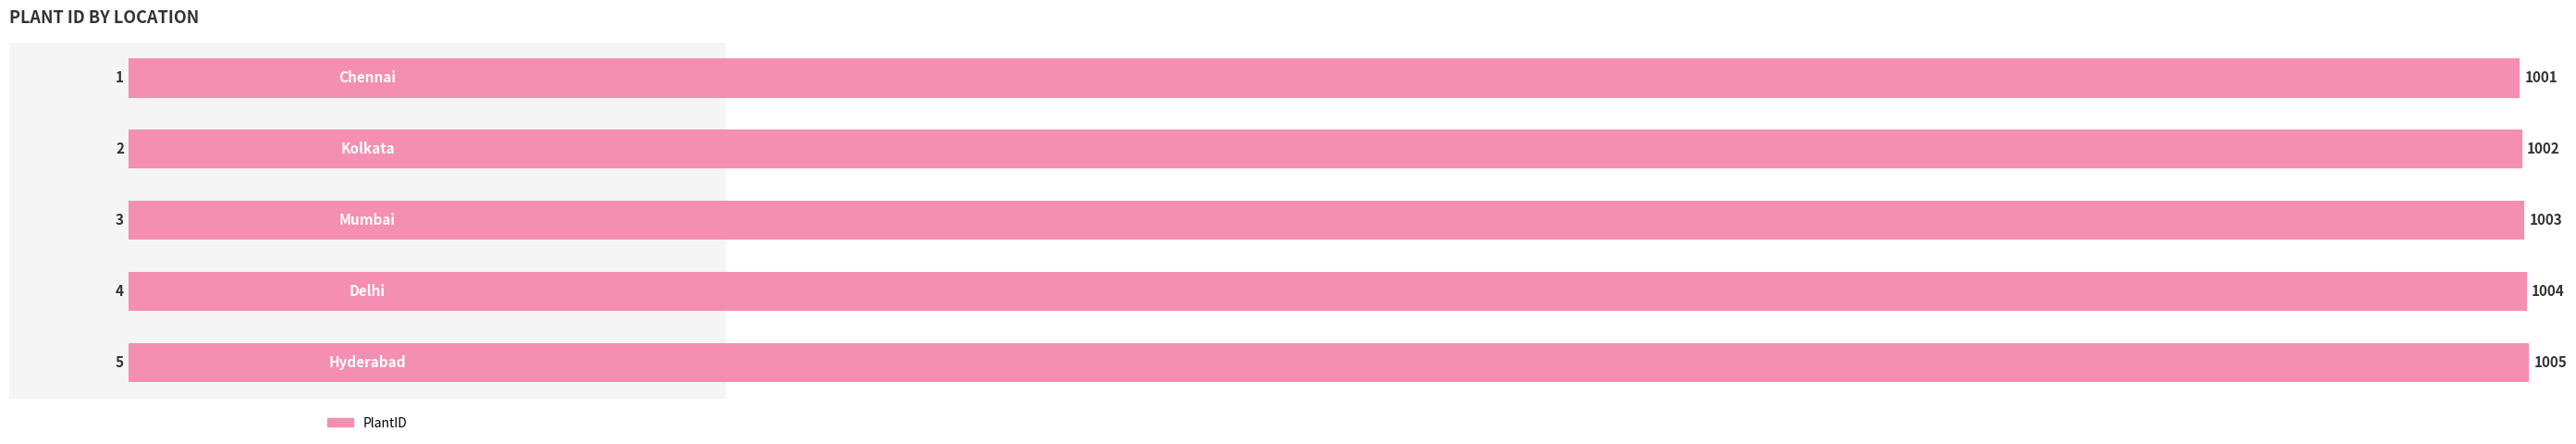

The value at 4 is 1391. True or false?

False